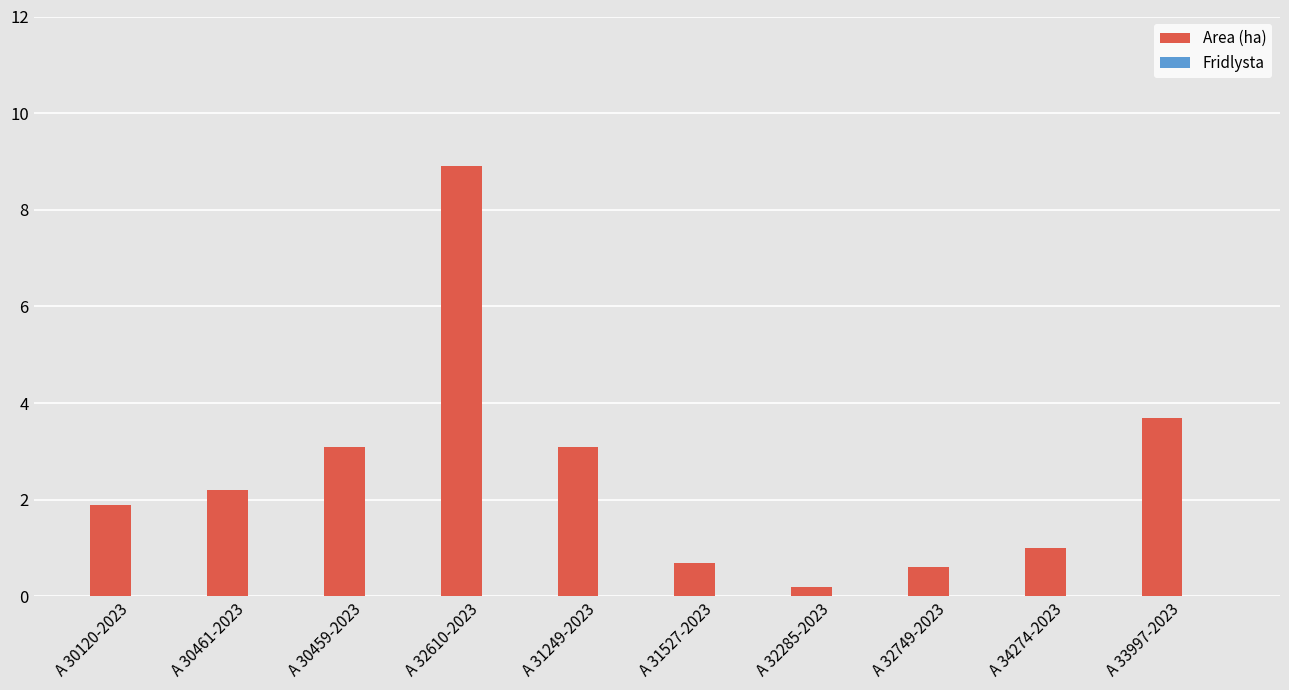

The value at A 30459-2023 is 5.5. True or false?

False